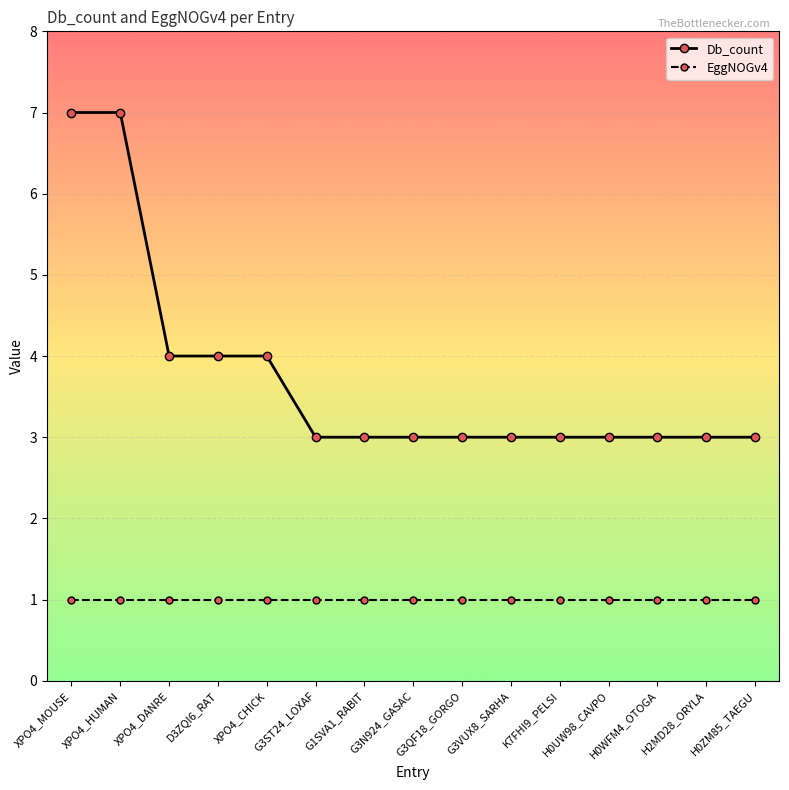

What are all the series names shown in the legend?

Db_count, EggNOGv4